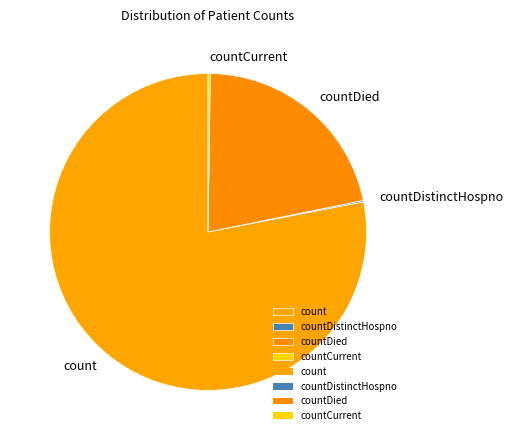

The count slice represents 78% of the pie. True or false?

True